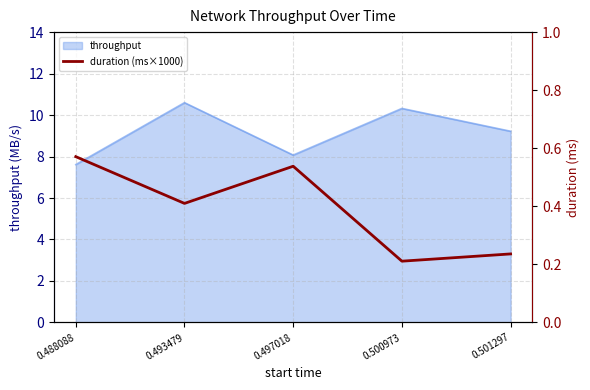

What is the average value?

0.4